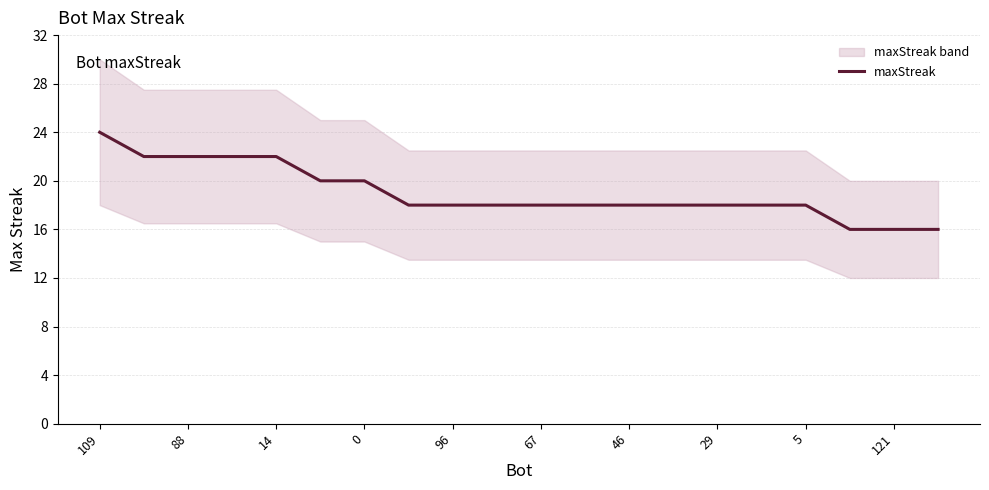

True or false: there are more than 2 points higher than both neighbors.

False